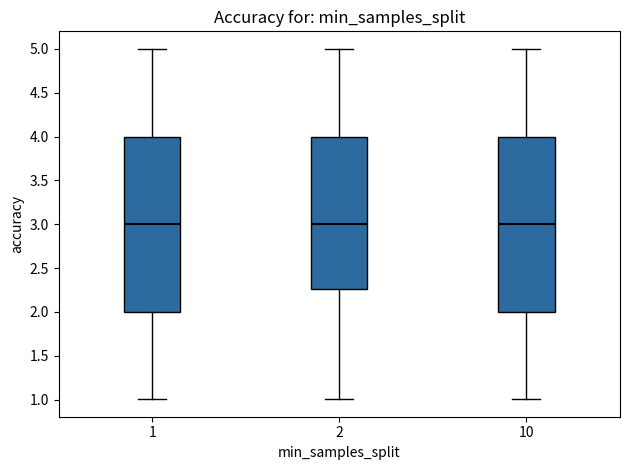

Where is the upper edge of the box at x = 2 on the y-axis? The values are not printed on the chart, so give them approximately, as read against the axis.

4.00